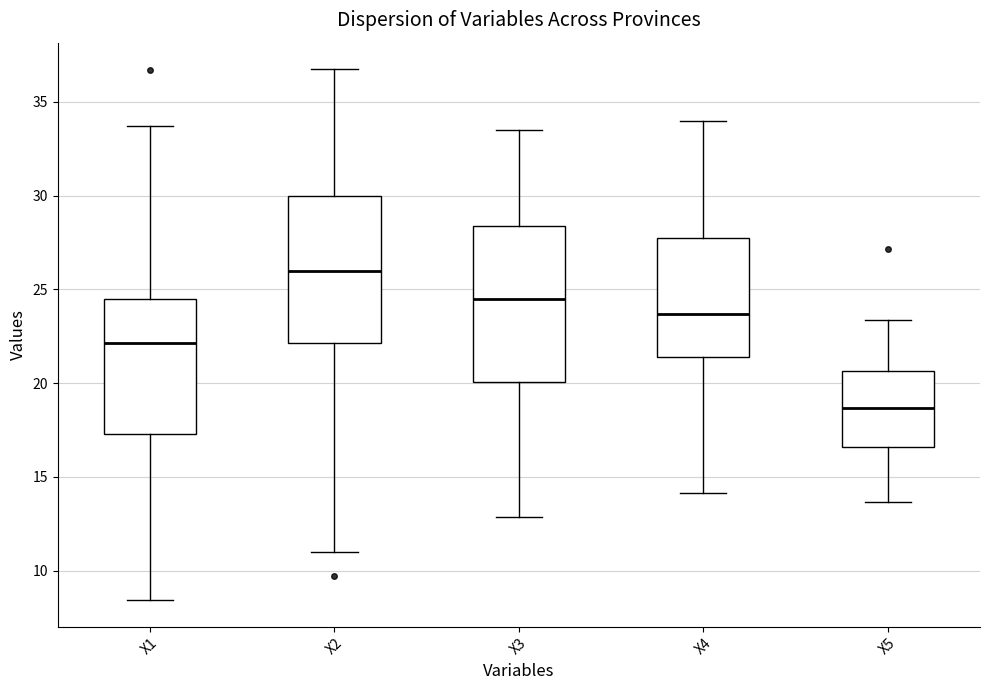

Reading left to right, transcribe this box plot: for each box, give where its median line is, the range the box spans, and where its two whiskers end, as read against the y-axis. The values are not printed on the chart, so give them approximately, as read against the axis.

X1: median 22.0, box 17.5 to 24.5, whiskers 8.5 to 33.5
X2: median 26.0, box 22.0 to 30.0, whiskers 11.0 to 36.5
X3: median 24.5, box 20.0 to 28.5, whiskers 13.0 to 33.5
X4: median 23.5, box 21.5 to 28.0, whiskers 14.0 to 34.0
X5: median 18.5, box 16.5 to 20.5, whiskers 13.5 to 23.5